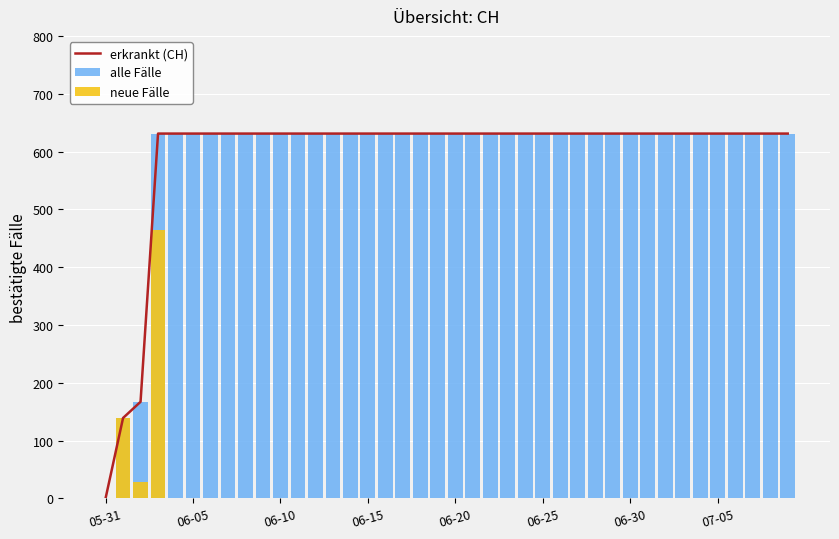

True or false: neue Fälle has a value of 0 at 07-05.

True